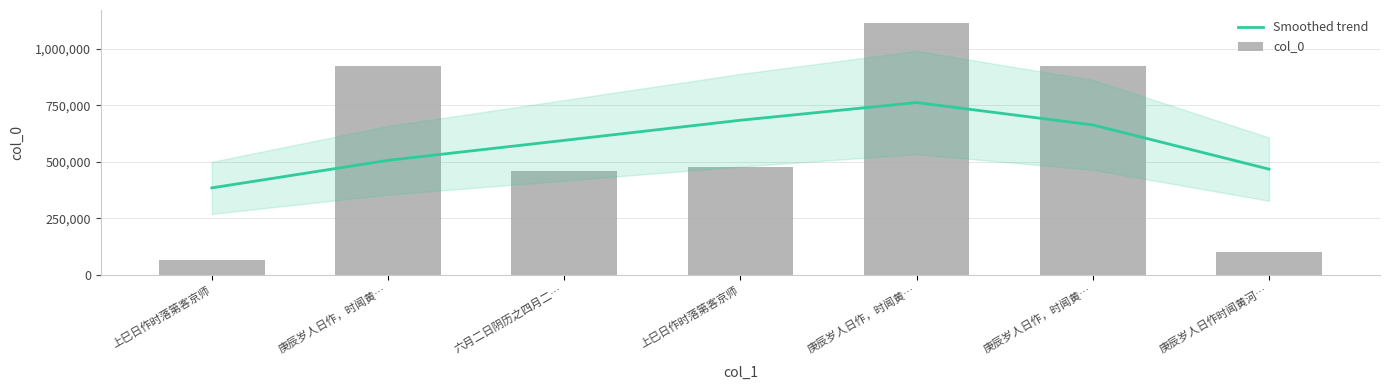

What is the minimum value shown in the chart?

65958.0